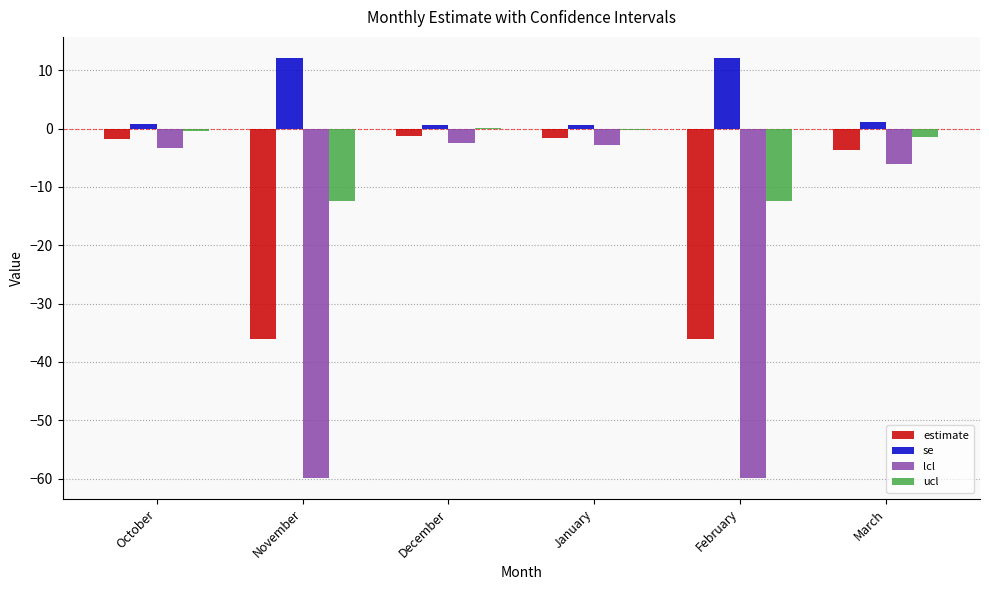

What is the greatest value displayed?

12.1